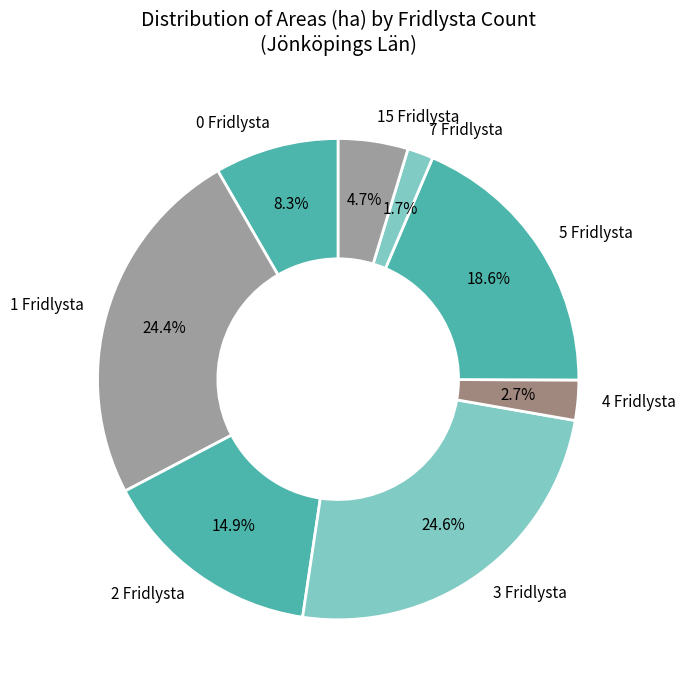

Which has a higher value, 5 Fridlysta or 7 Fridlysta?

5 Fridlysta